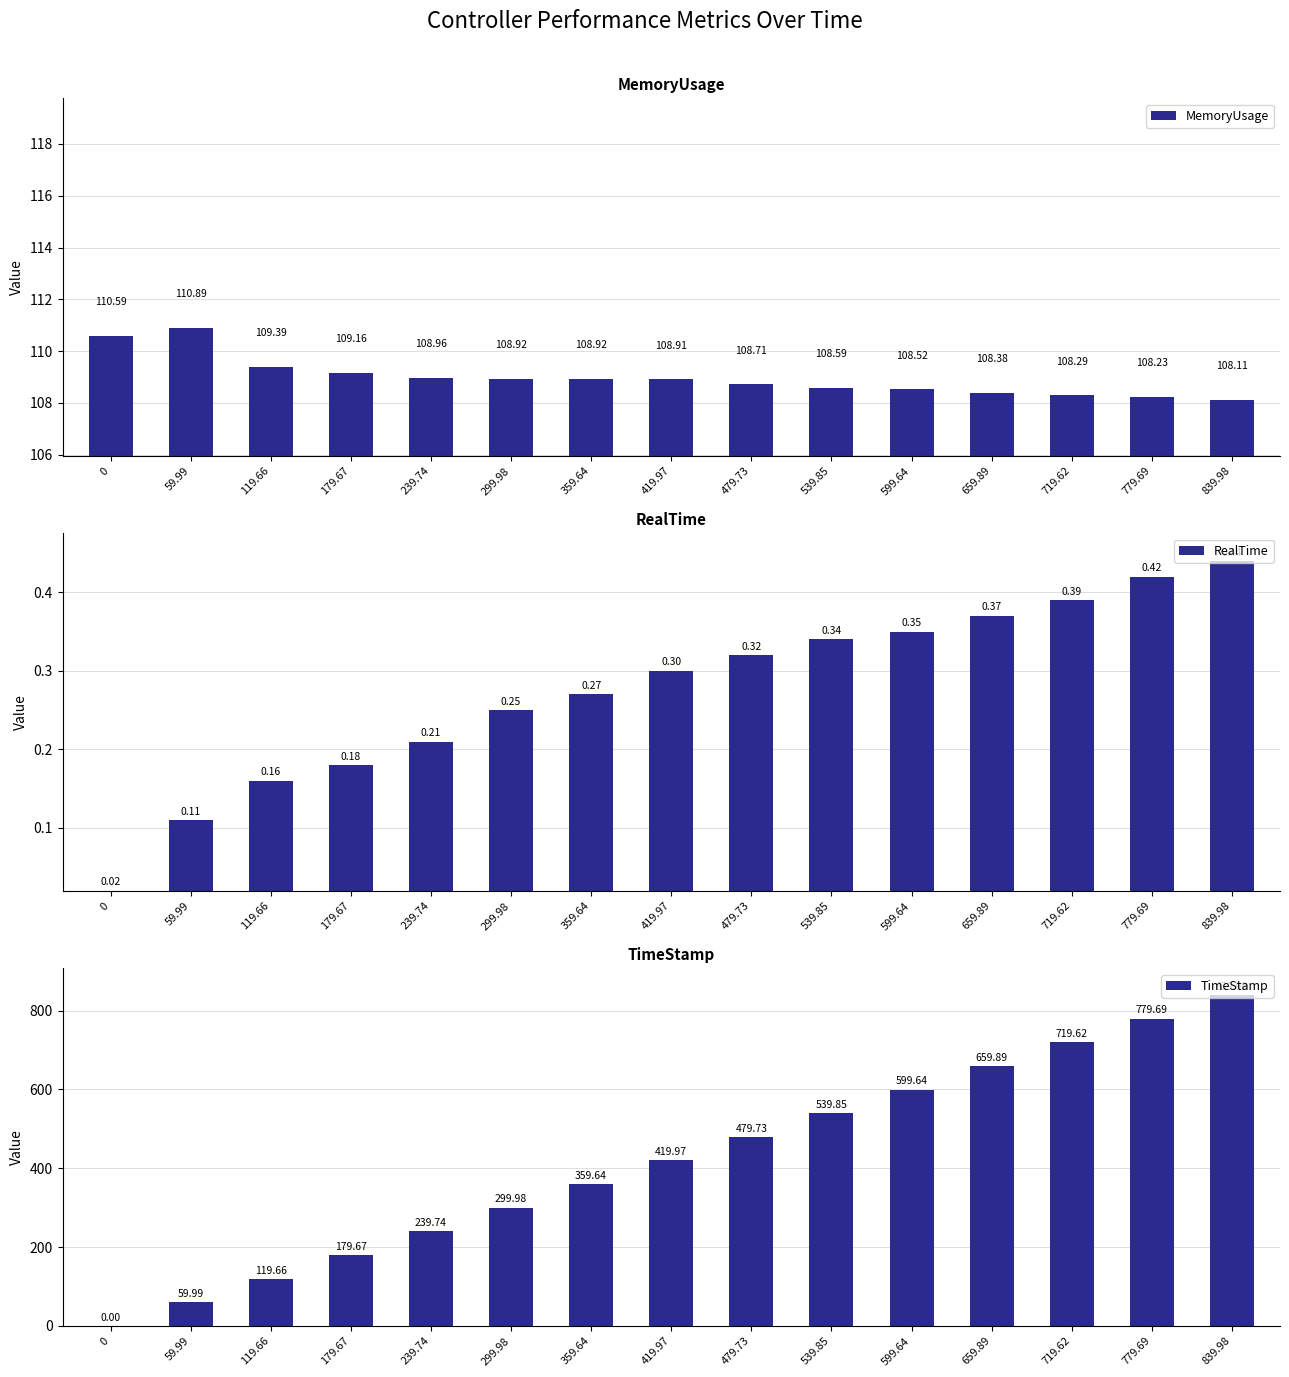

What is the difference between the highest and lowest values at 419.97?

419.7